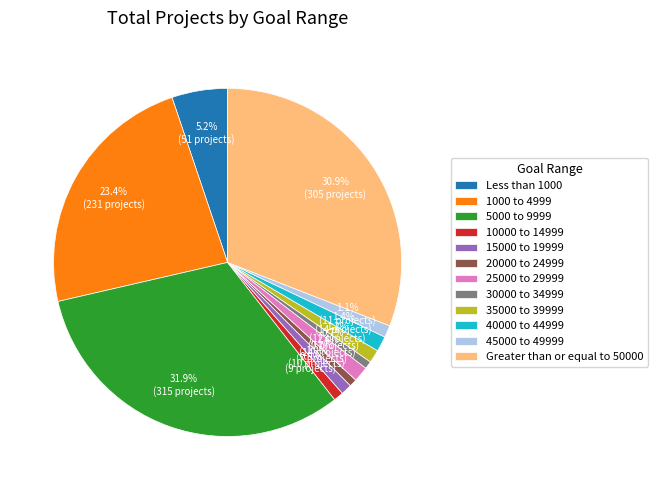

Approximately how many times larger is the value at 10000 to 14999 compared to 15000 to 19999?

0.9